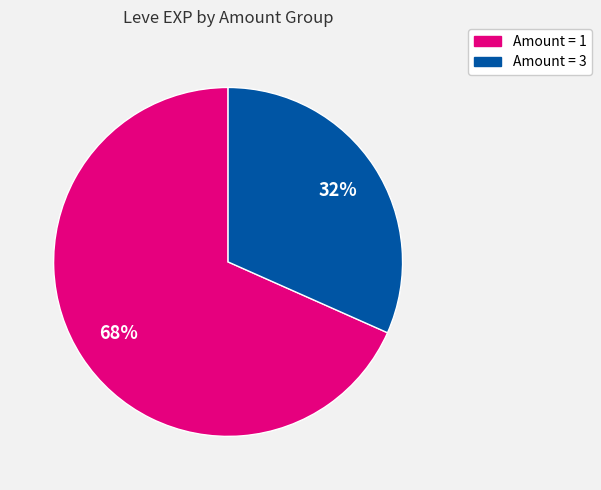

Is there any slice that represents more than half of the pie?

Yes